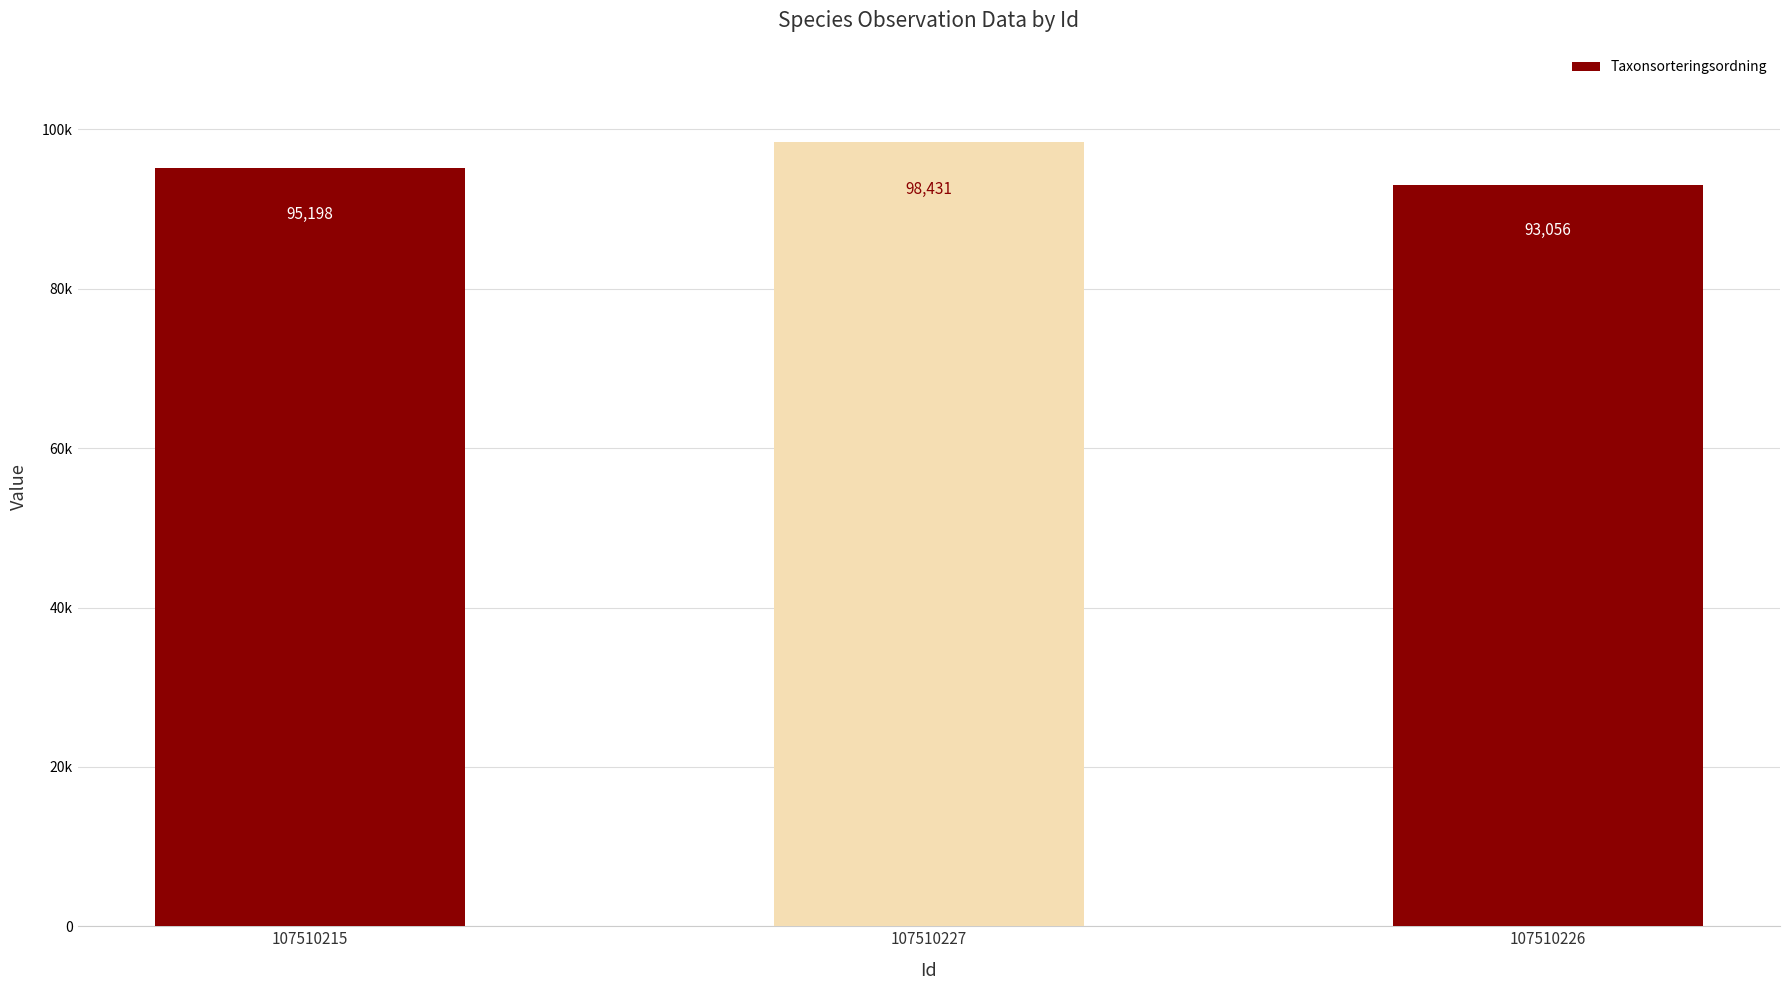

What is the difference between the maximum and minimum values?

5375